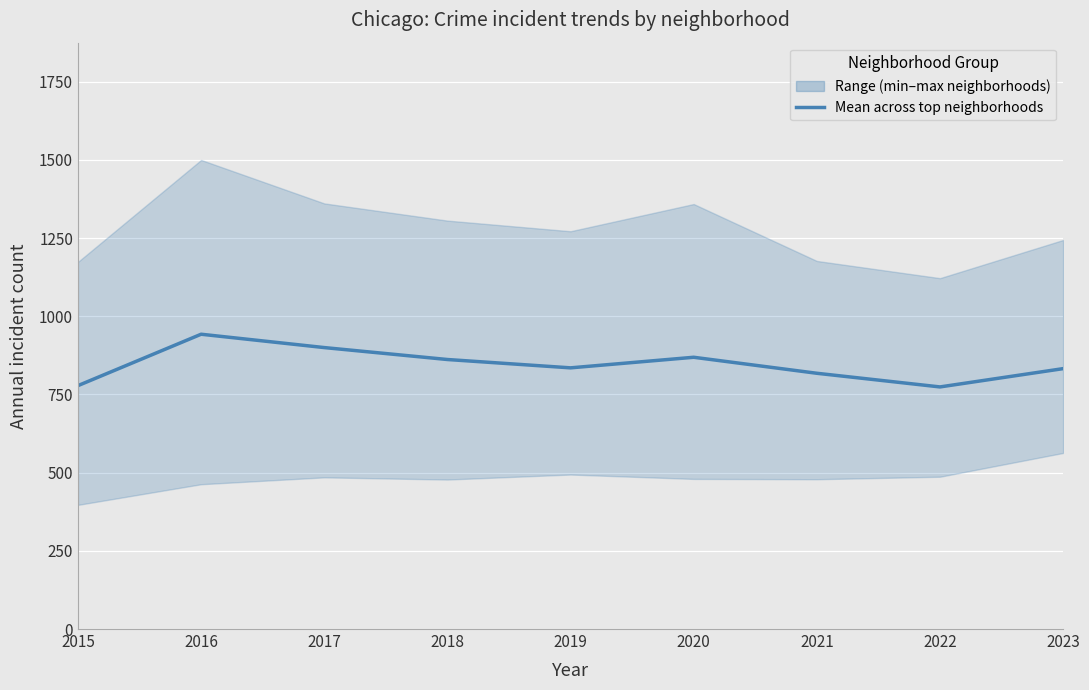

What is the minimum value shown in the chart?

774.2